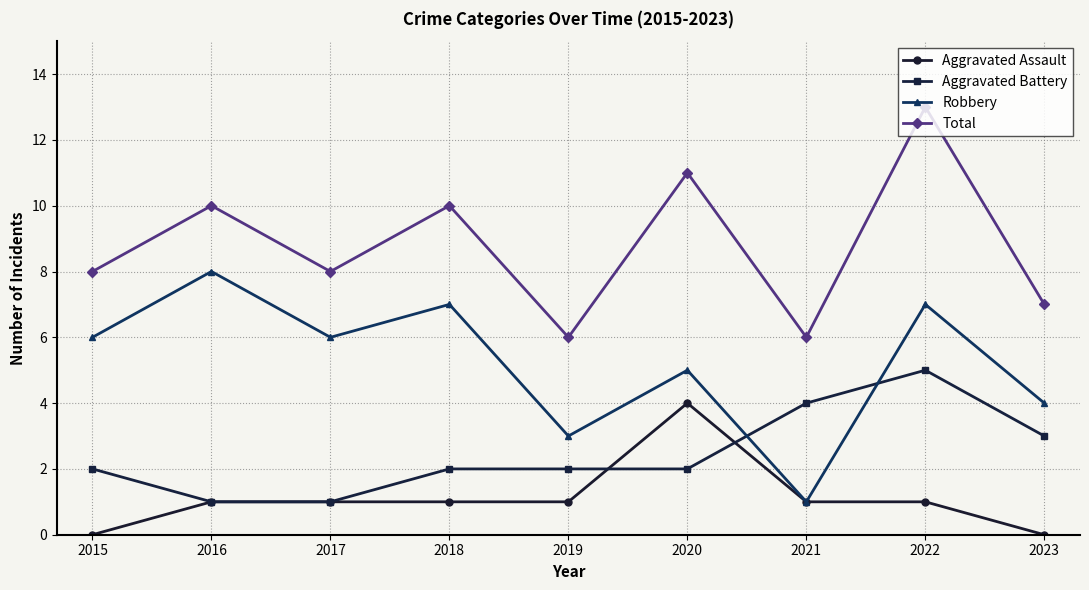

What is the highest value of the Aggravated Battery series?

5